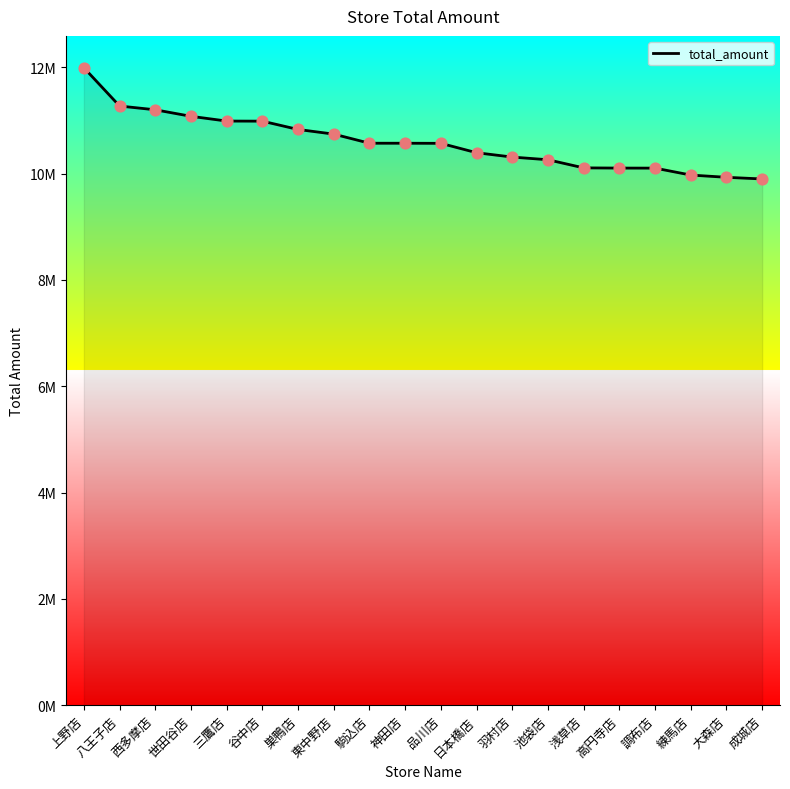

Approximately how many times larger is the value at 東中野店 compared to 日本橋店?

1.0